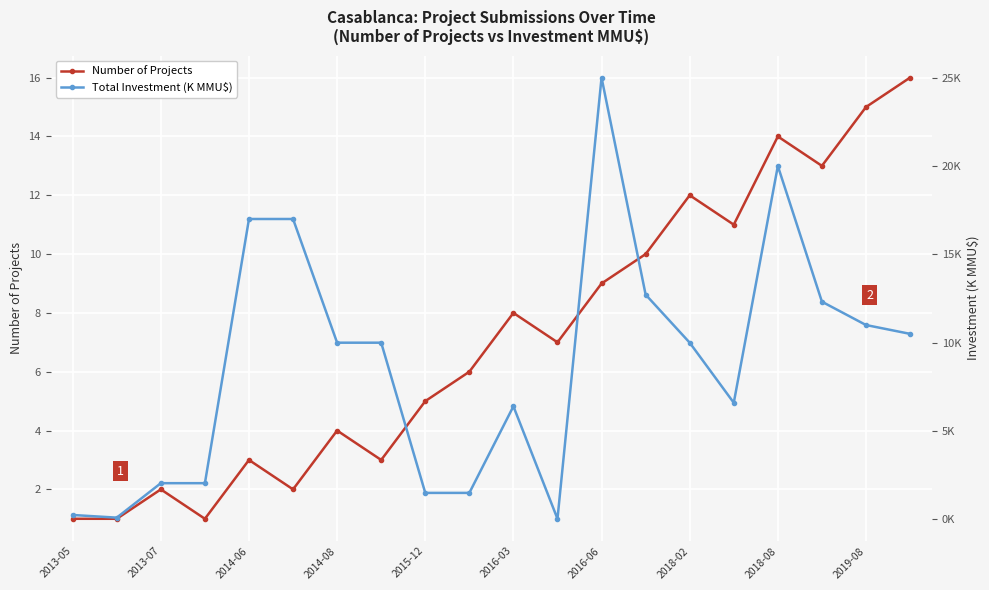

List the series in order of their peak value, highest first.

Total Investment (K MMU$), Number of Projects